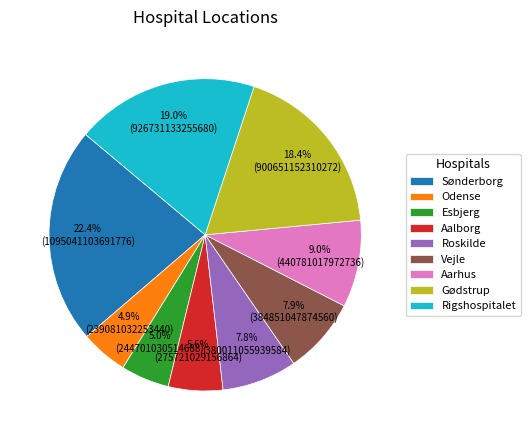

Which has a higher value, Roskilde or Gødstrup?

Gødstrup